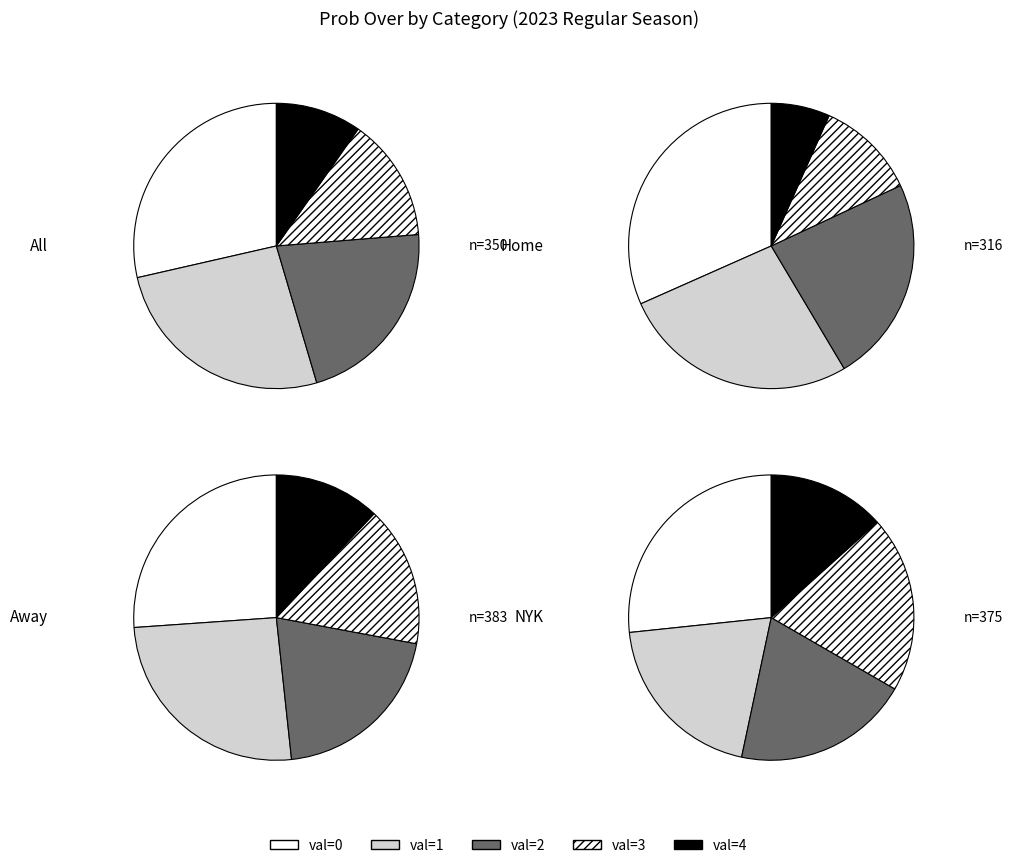

True or false: 19 accounts for 8% of the total.

False